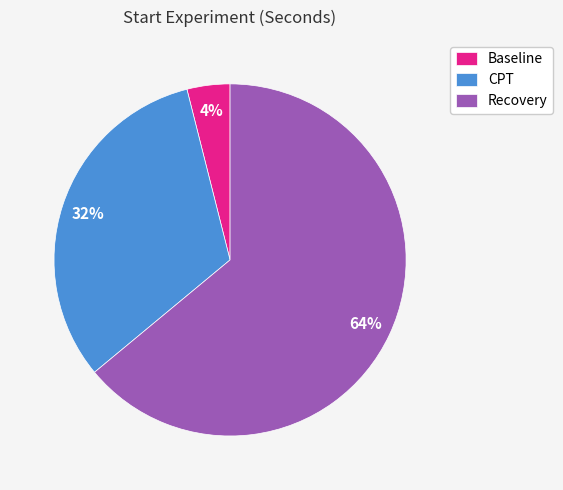

Between Recovery and CPT, which is larger?

Recovery